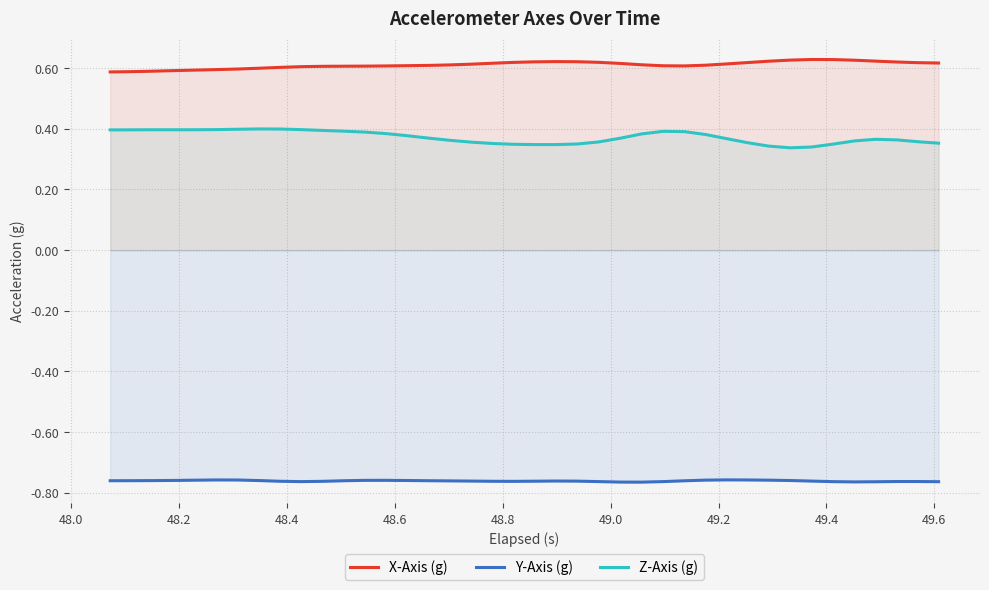

True or false: X-Axis (g) and Z-Axis (g) intersect in this chart.

False